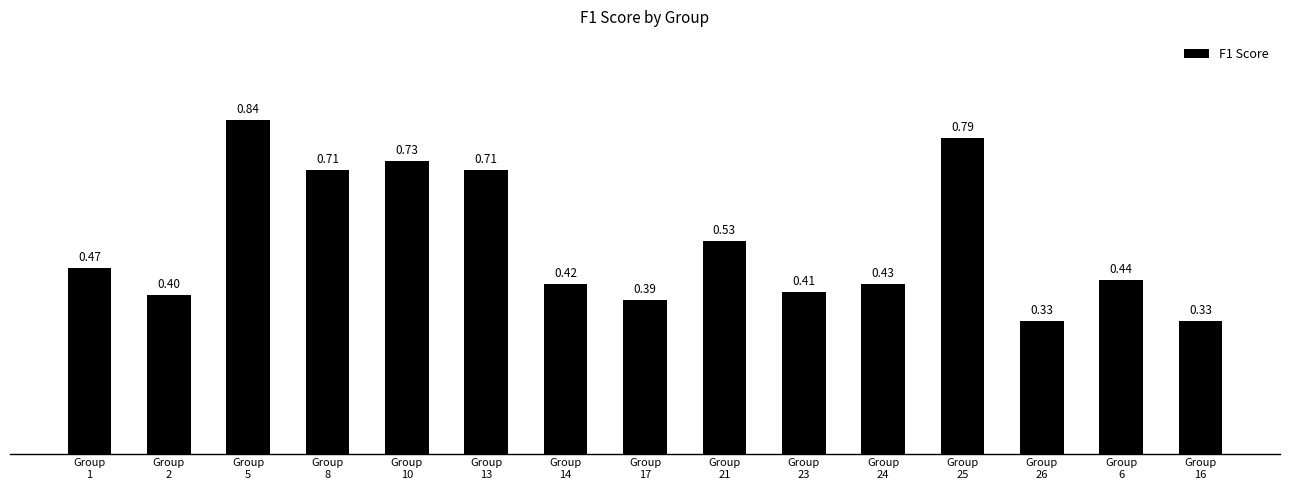

Count the number of data series in this chart.

1